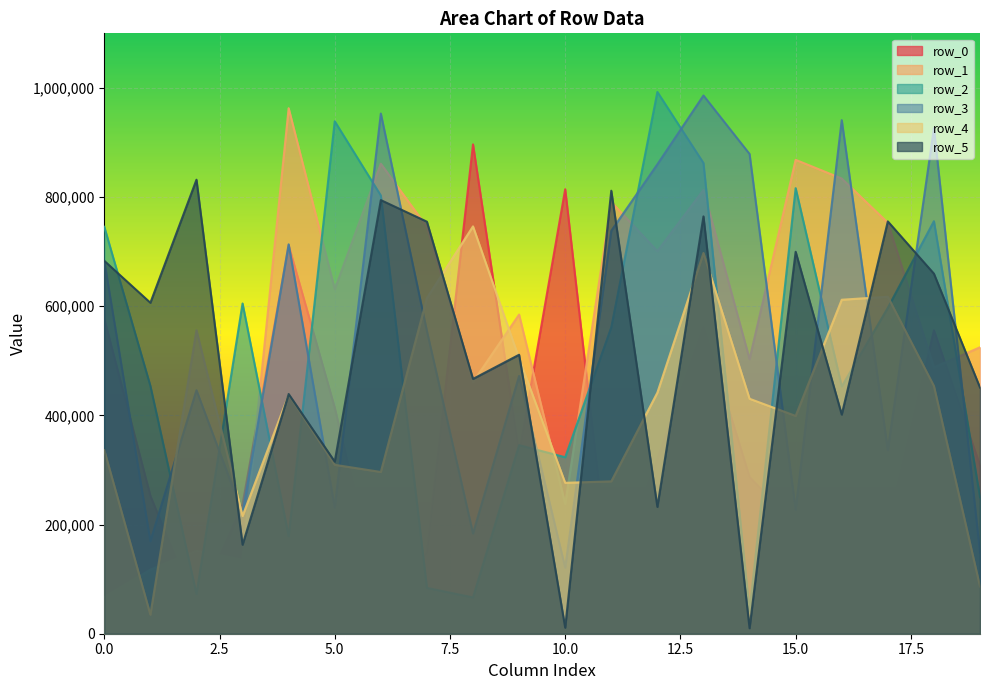

The value of row_4 at 3 is 80927. True or false?

False